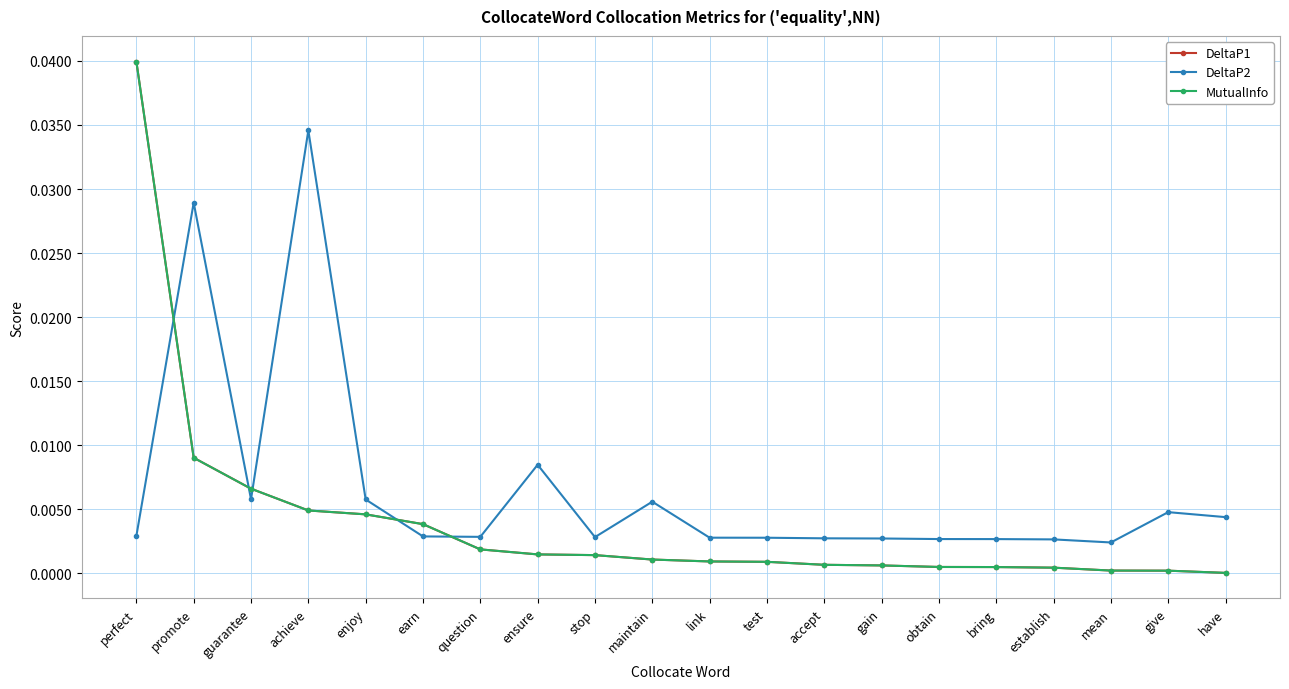

Does the chart have visible grid lines?

Yes